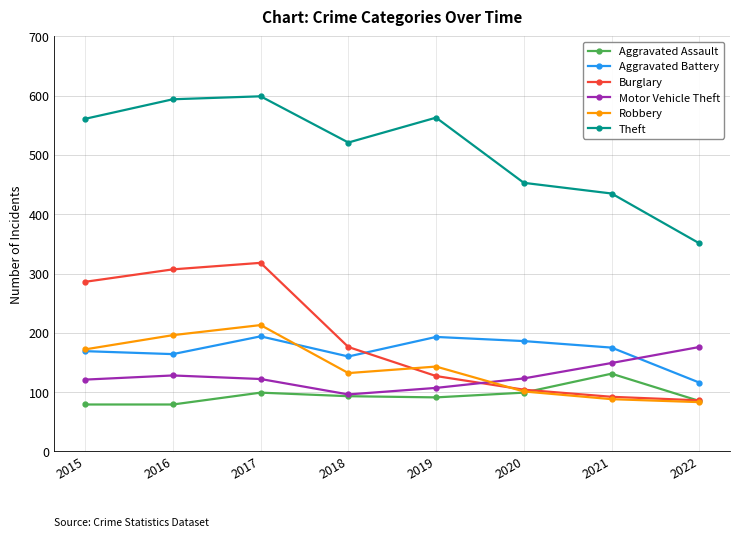

What is the spread (max minus min) of values at 2020?

354